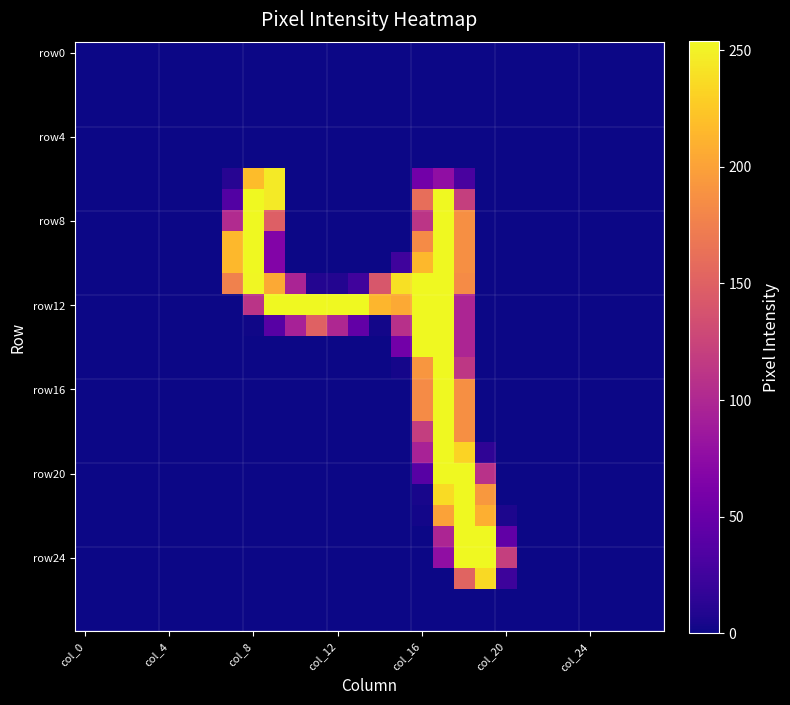

How many categories are shown in the chart?

28